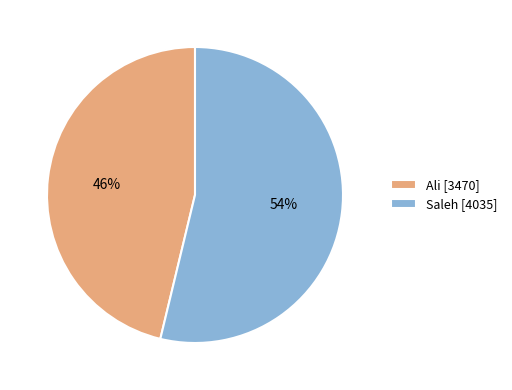

To the nearest percent, what portion does Ali [3470] represent?

46%